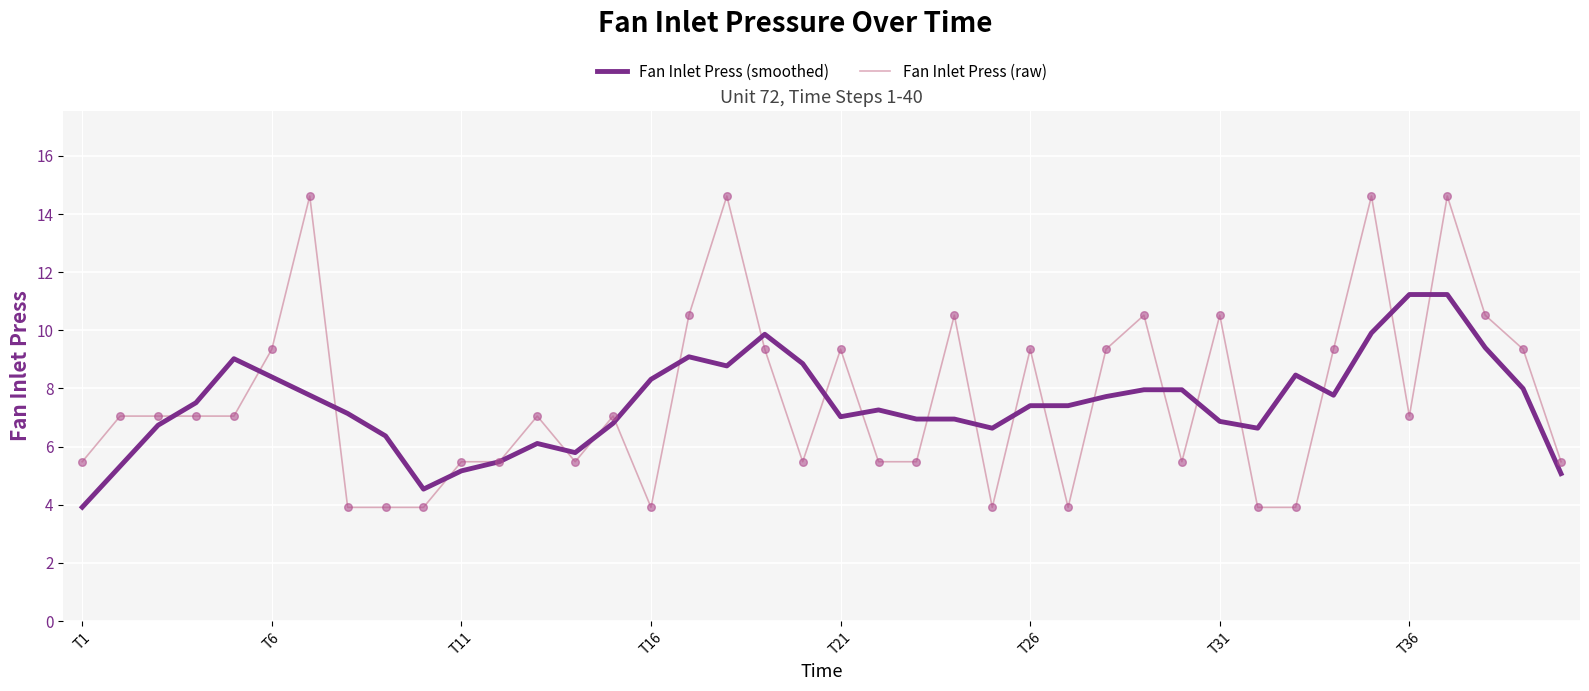

Which series has the widest spread of values?

Fan Inlet Press (raw)